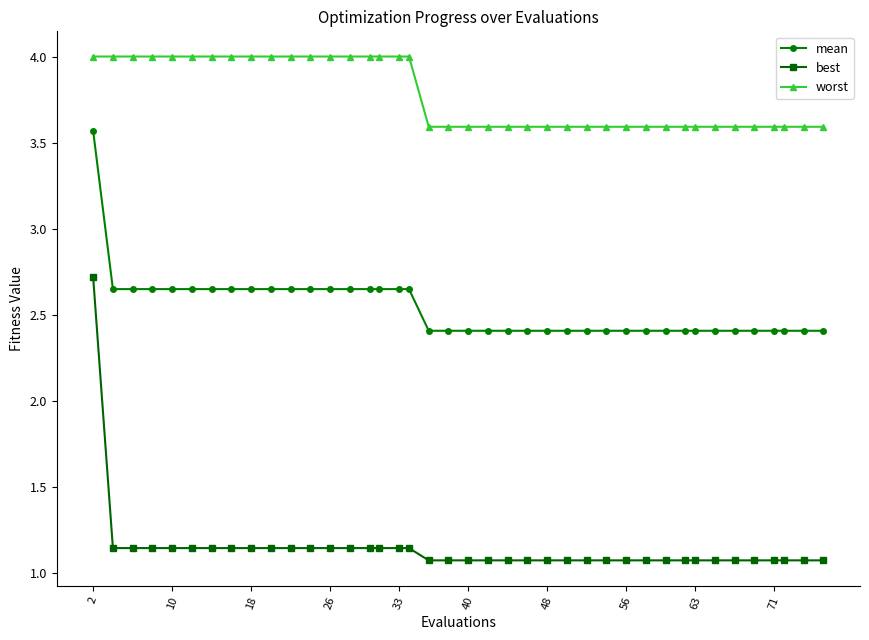

List the series in order of their overall mean, lowest first.

best, mean, worst